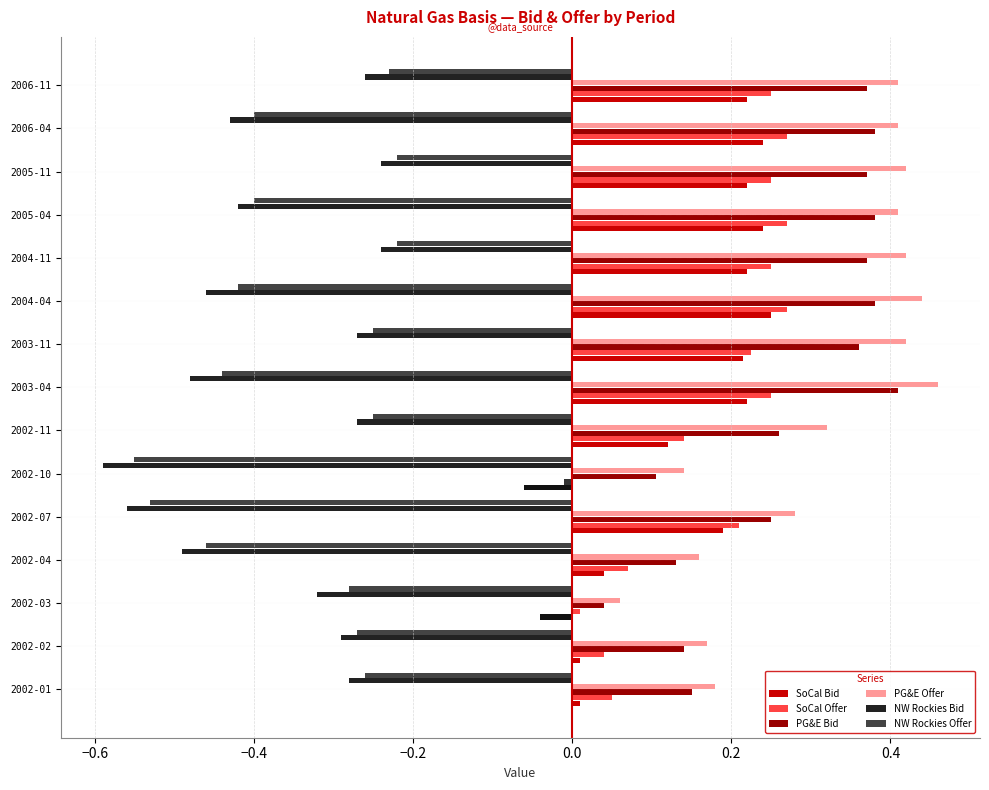

What is the sum of all SoCal Offer values?

2.5